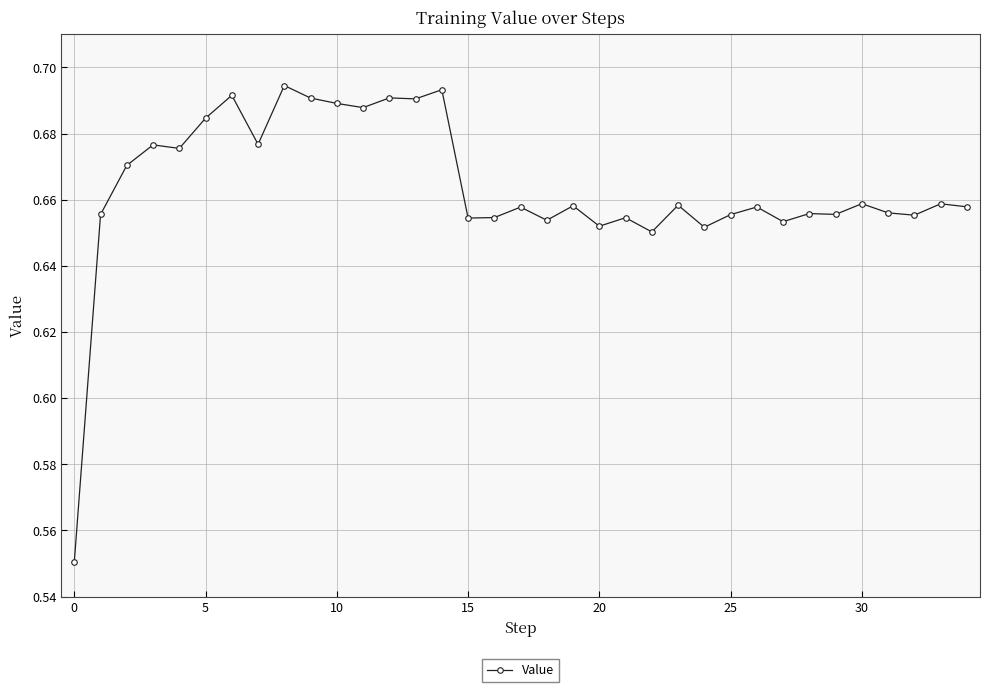

Count the values in the range 0 to 1.

35